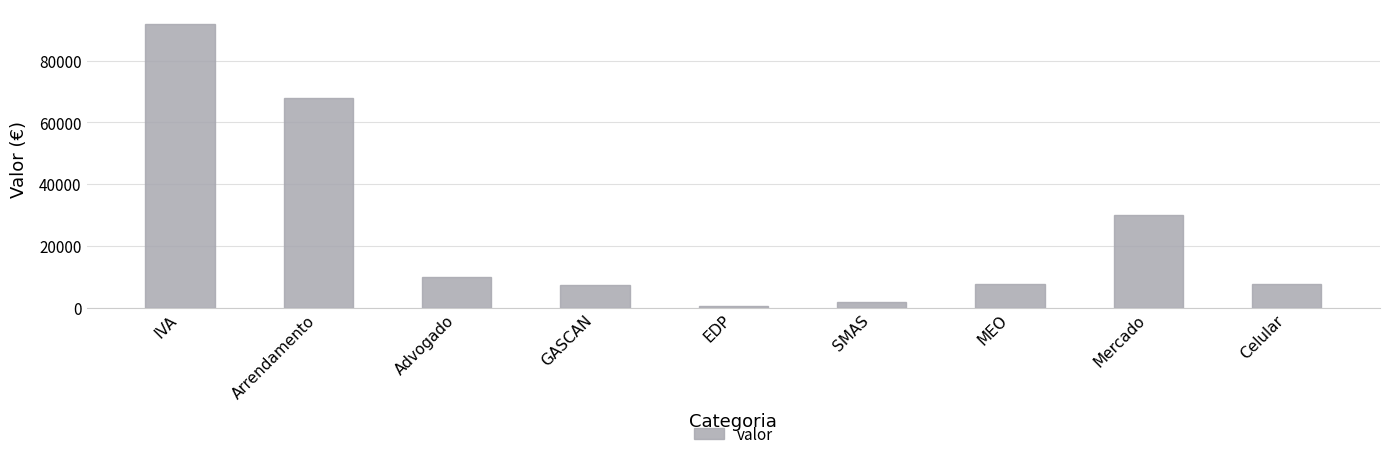

What is the ratio of the value at Advogado to the value at Celular?

1.3